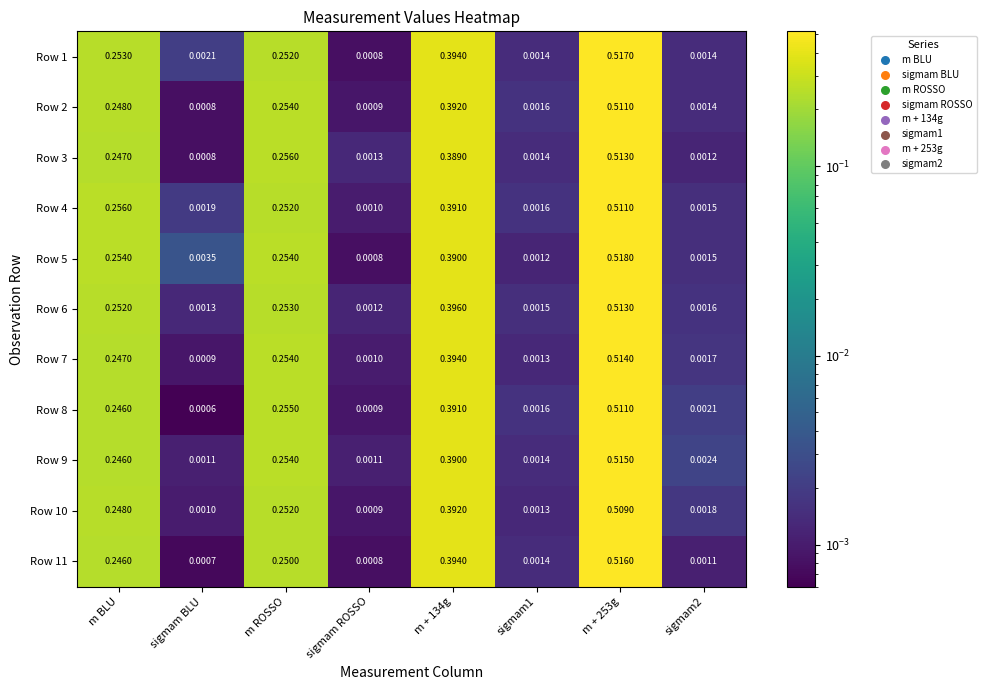

Which category has the lowest value in the Row 11 series?

sigmam BLU